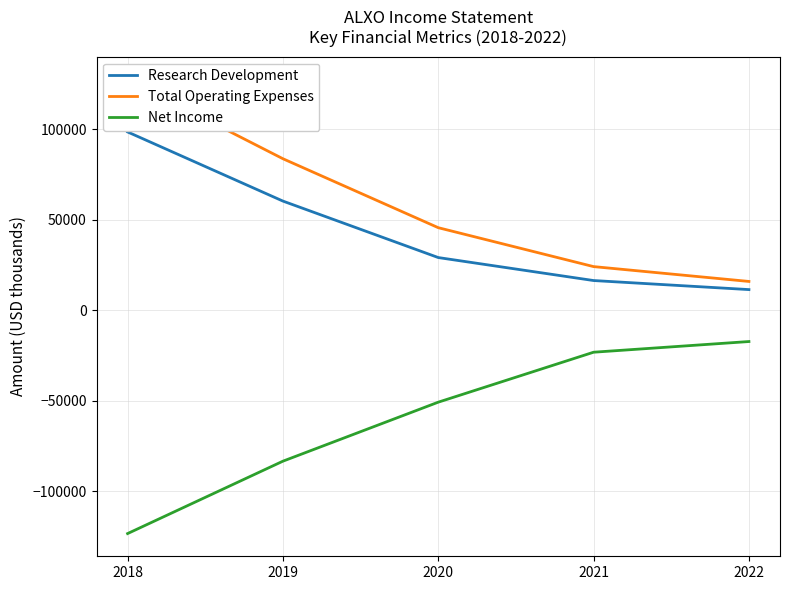

Reading left to right, list all the values displayed in this chart.

Research Development: 98400	60200	29000	16300	11300
Total Operating Expenses: 127400	83600	45500	24000	15800
Net Income: -123500	-83500	-50900	-23300	-17400